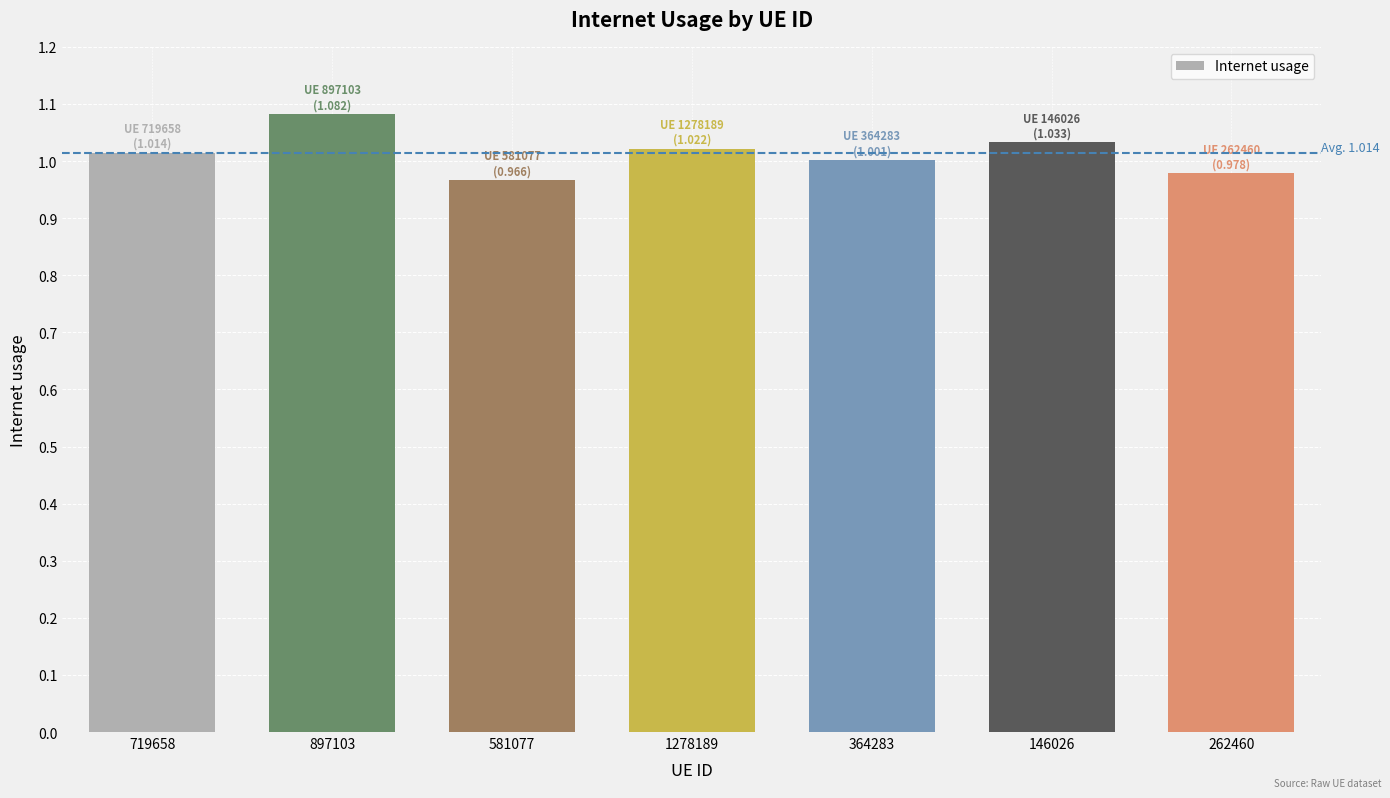

True or false: the data shows 1.0 at 719658.

True